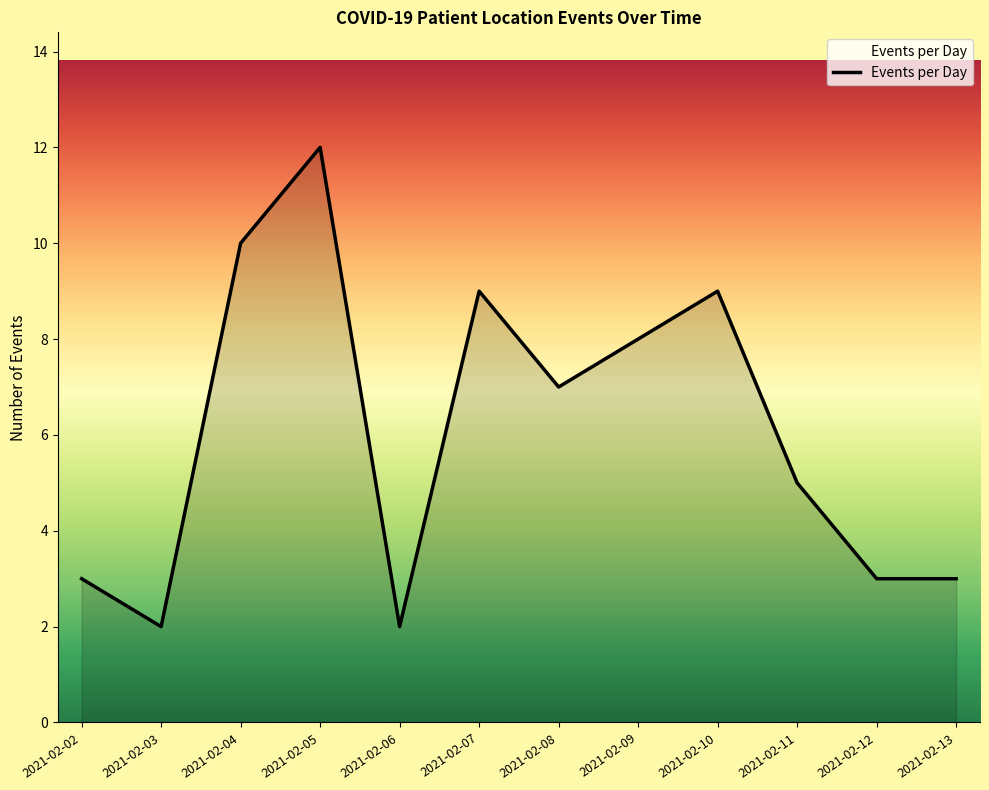

Between 2021-02-10 and 2021-02-06, which is larger?

2021-02-10